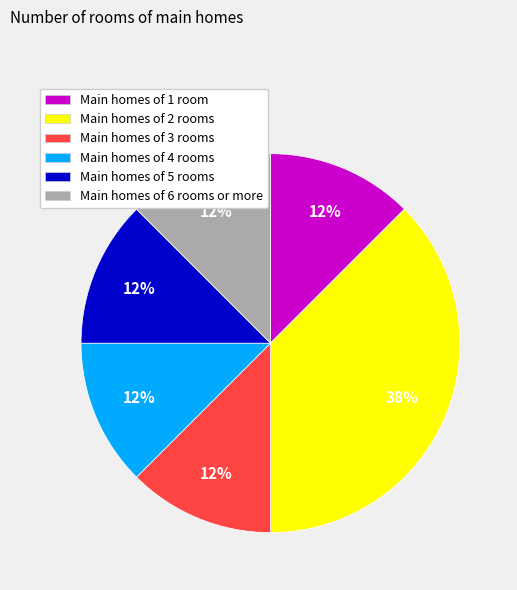

Is there any slice that represents more than half of the pie?

No